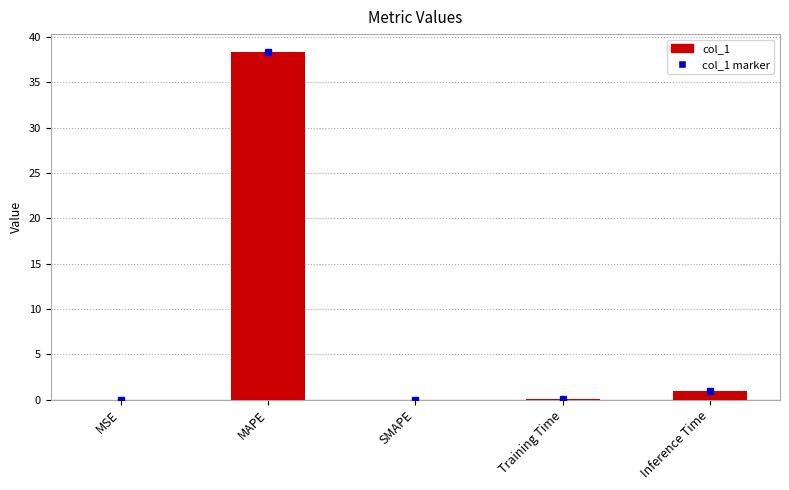

What is the greatest value displayed?

38.4